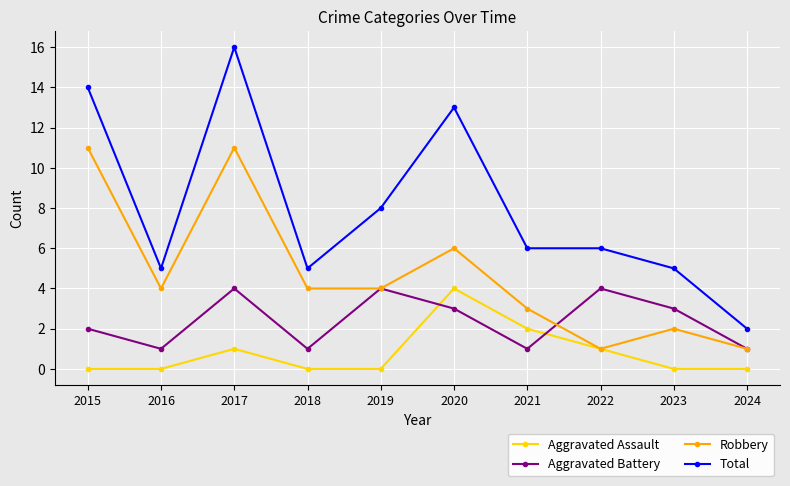

How many series are shown in this chart?

4